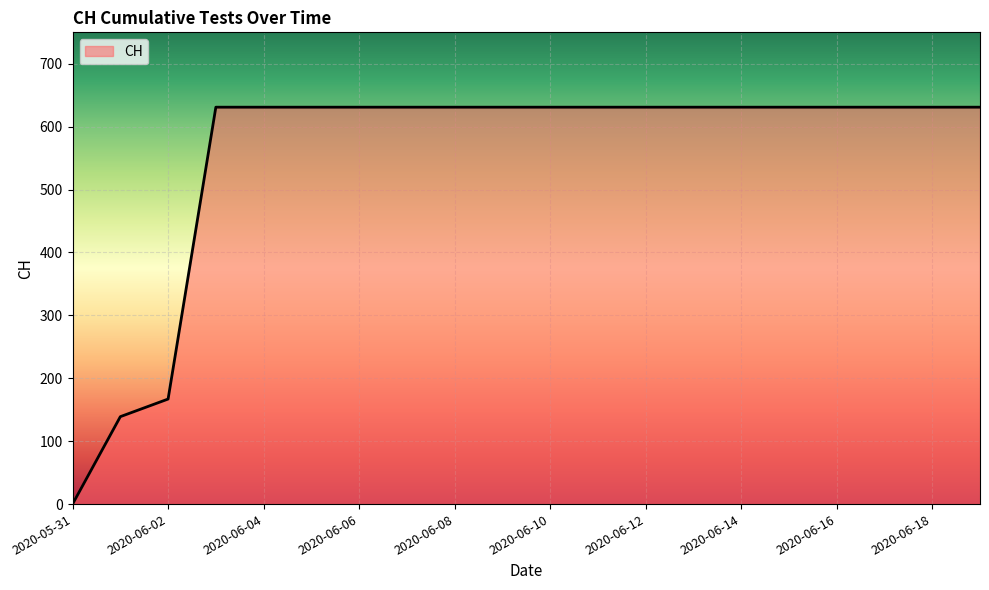

Count the number of categories in the chart.

20